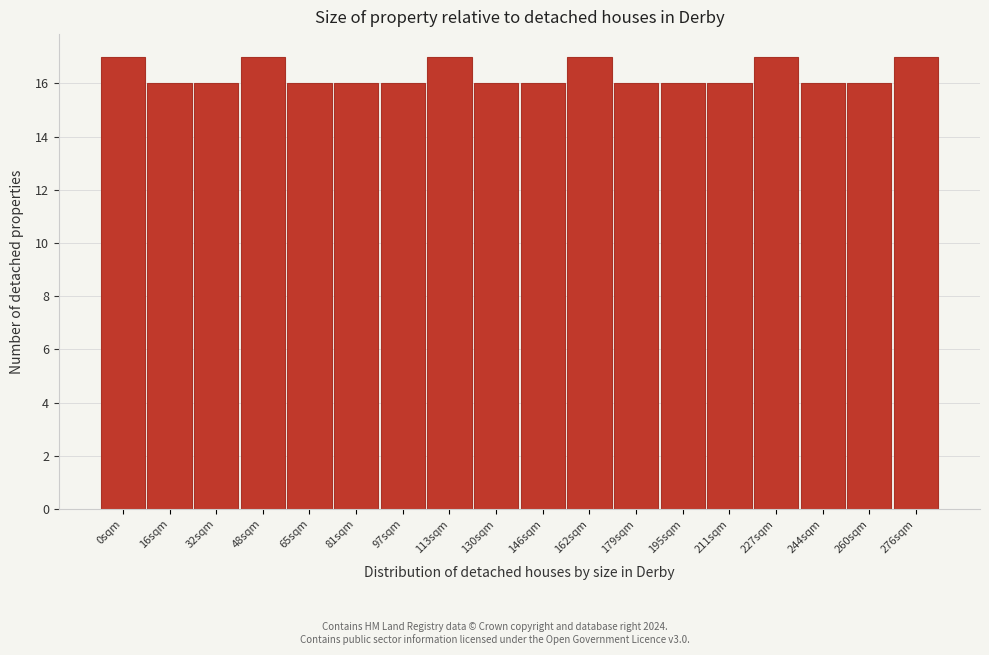

Reading right to left, transcribe all the data shown in this chart.

276sqm=17	260sqm=16	244sqm=16	227sqm=17	211sqm=16	195sqm=16	179sqm=16	162sqm=17	146sqm=16	130sqm=16	113sqm=17	97sqm=16	81sqm=16	65sqm=16	48sqm=17	32sqm=16	16sqm=16	0sqm=17